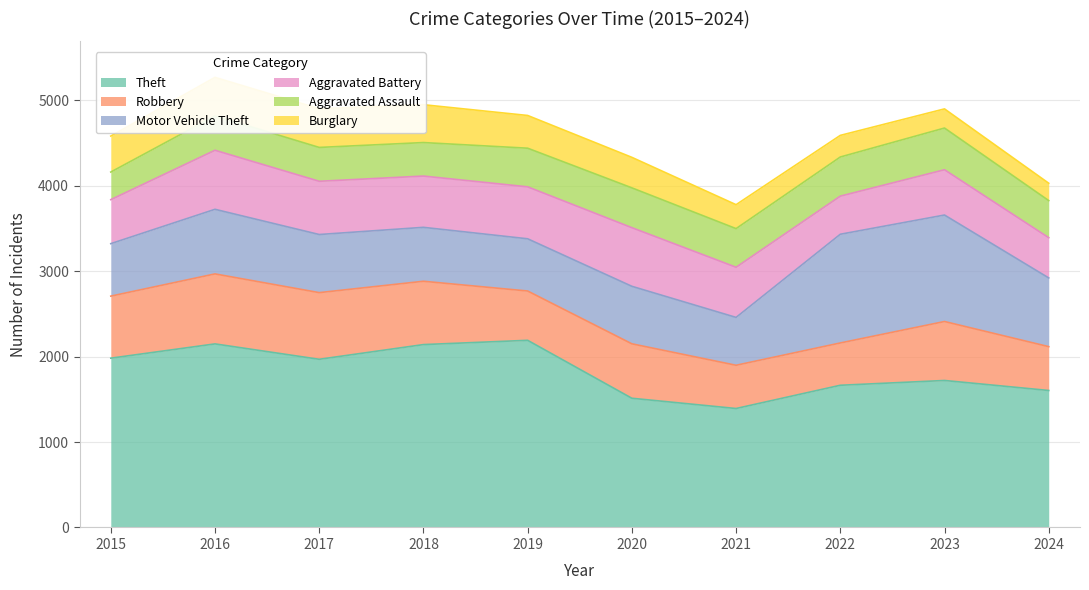

Does the chart display data point markers on the line(s)?

No